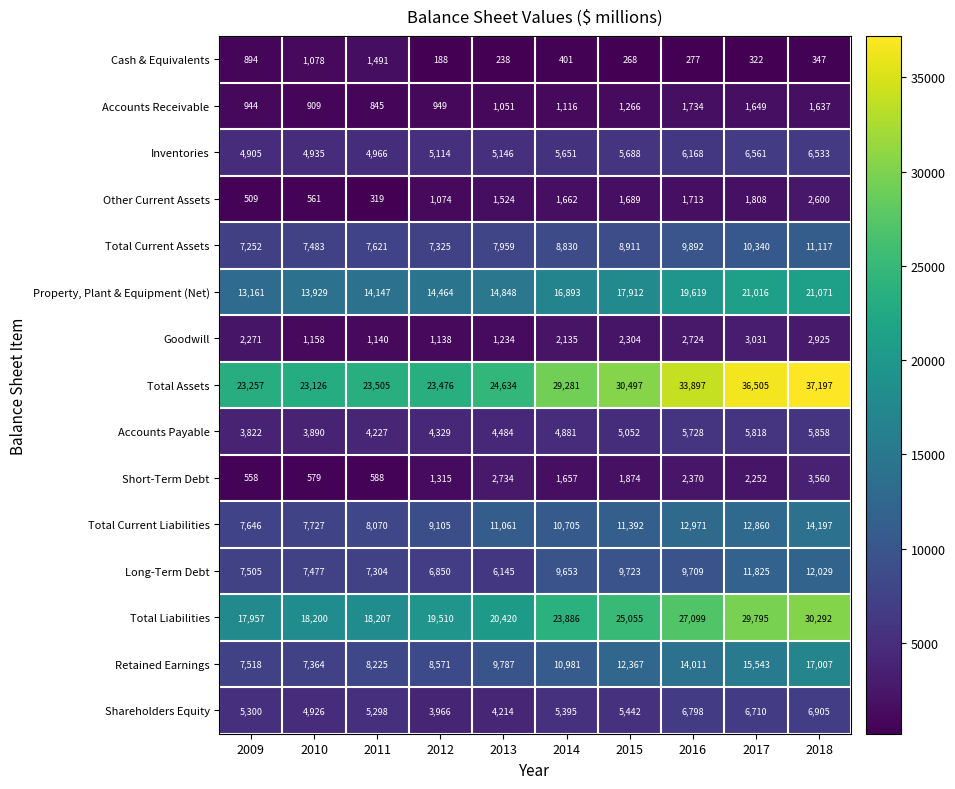

List the series in order of their peak value, highest first.

Total Assets, Total Liabilities, Property, Plant & Equipment (Net), Retained Earnings, Total Current Liabilities, Long-Term Debt, Total Current Assets, Shareholders Equity, Inventories, Accounts Payable, Short-Term Debt, Goodwill, Other Current Assets, Accounts Receivable, Cash & Equivalents